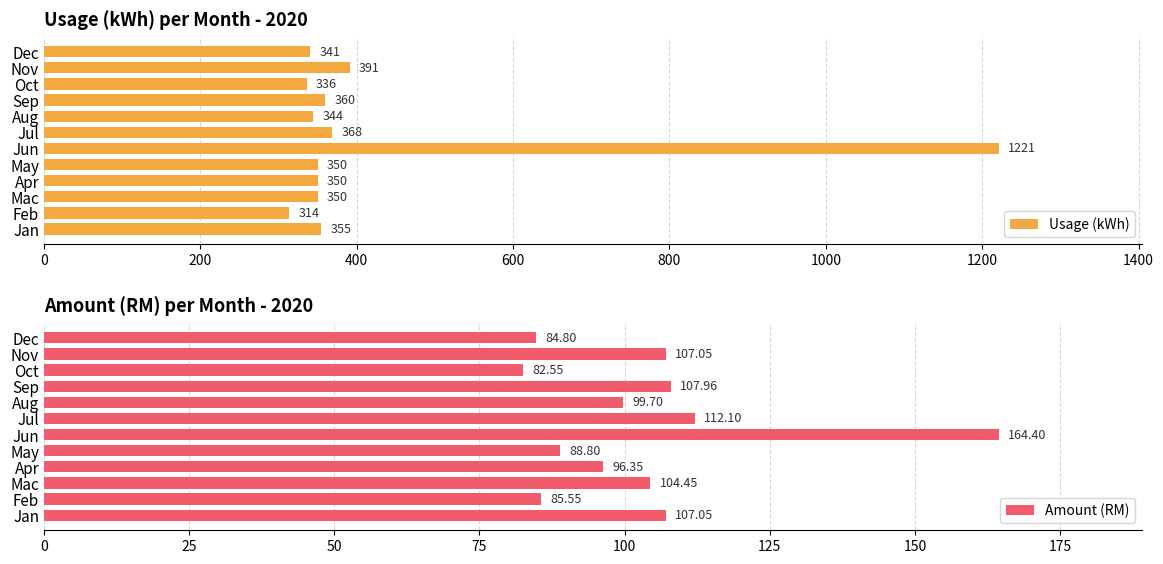

The Usage (kWh) series shows 336 at Oct. True or false?

True